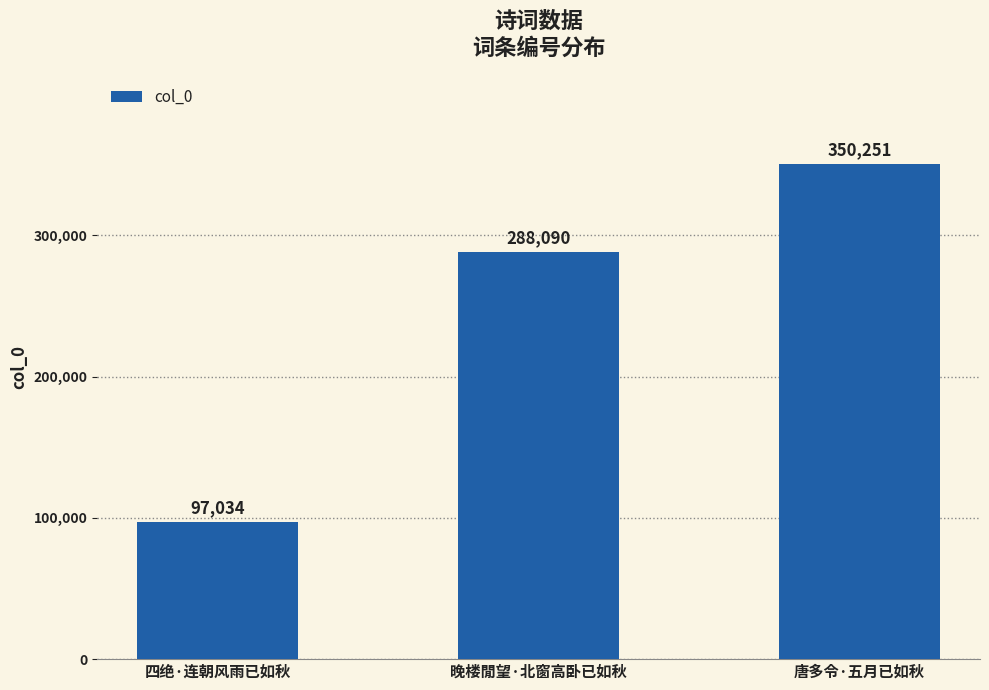

At which category does the chart reach its minimum across all series?

四绝·连朝风雨已如秋